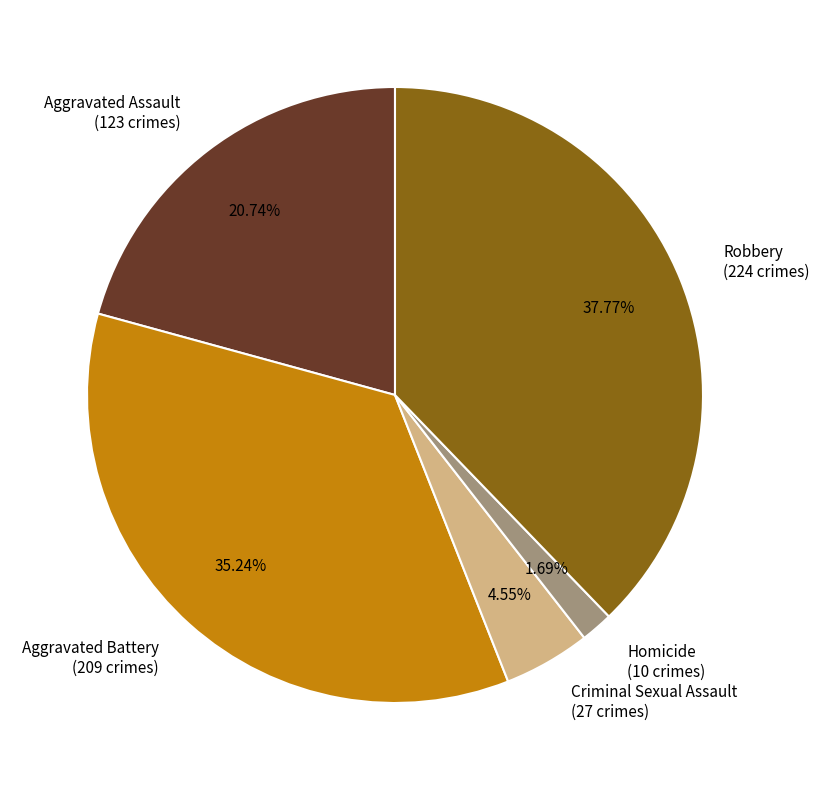

To the nearest percent, what is the combined percentage of Aggravated Battery and Robbery?

73%